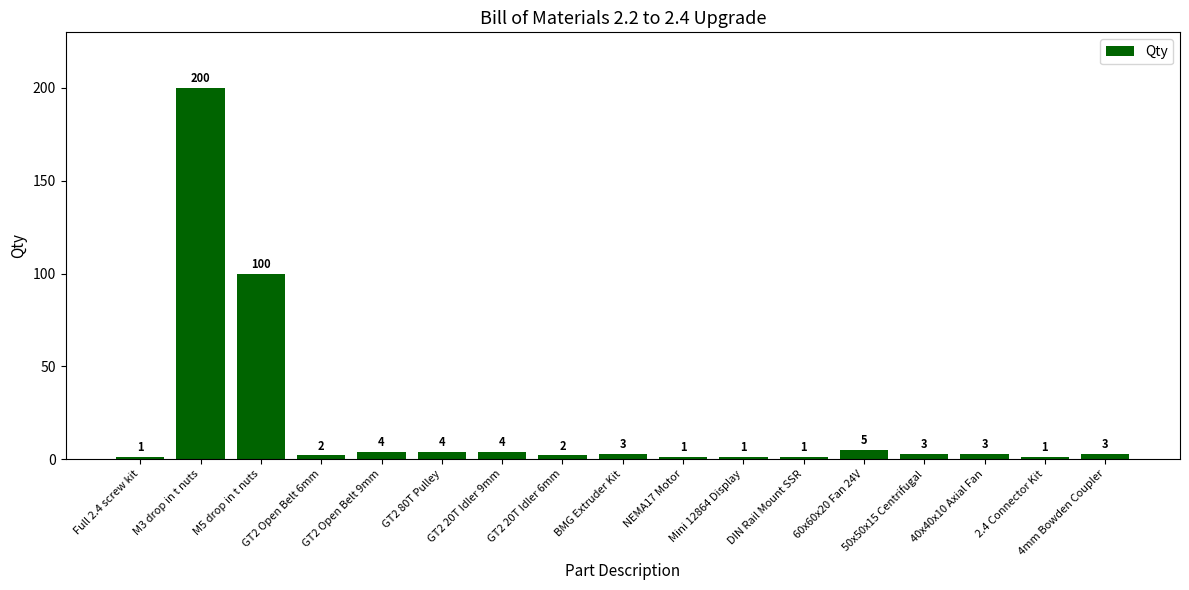

Which category has the highest value across all series?

M3 drop in t nuts